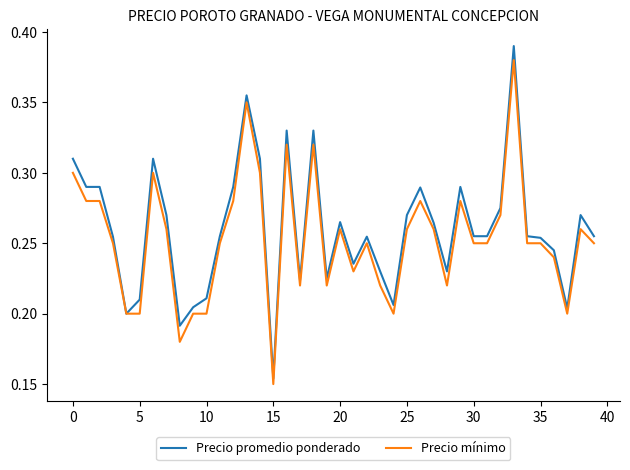

How many lines are shown in the chart?

2